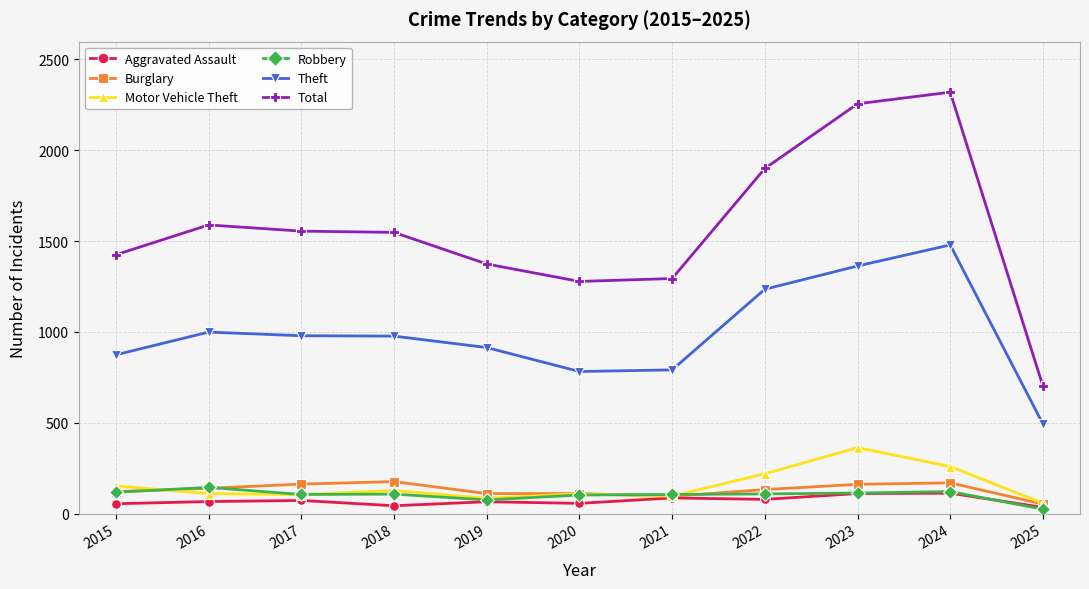

How many data points does each series have?

11